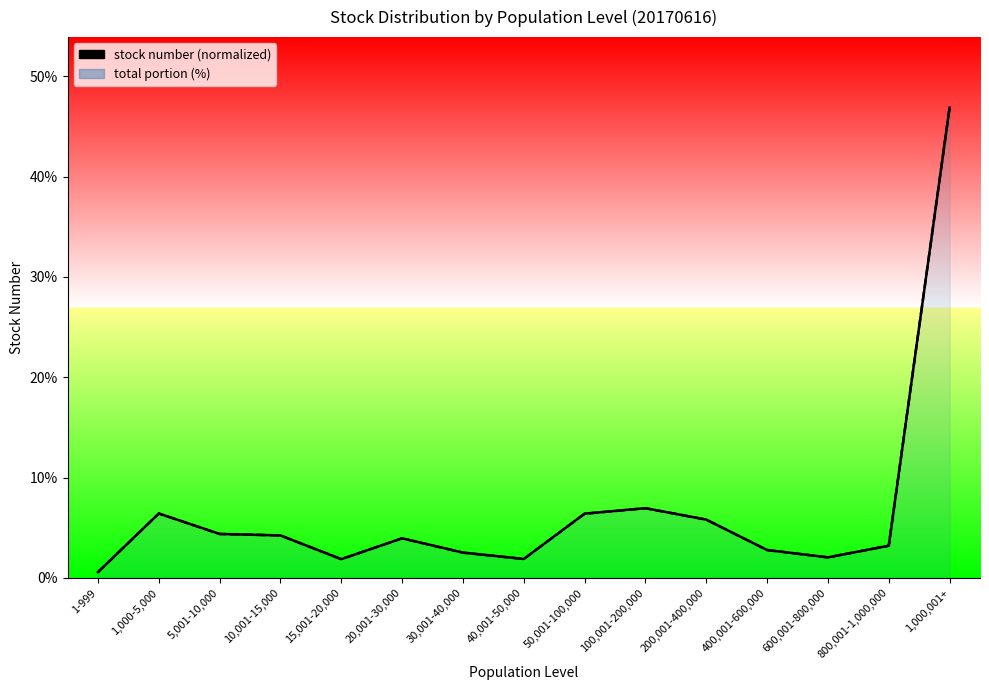

How many values in the total portion (%) series are below 3?

6